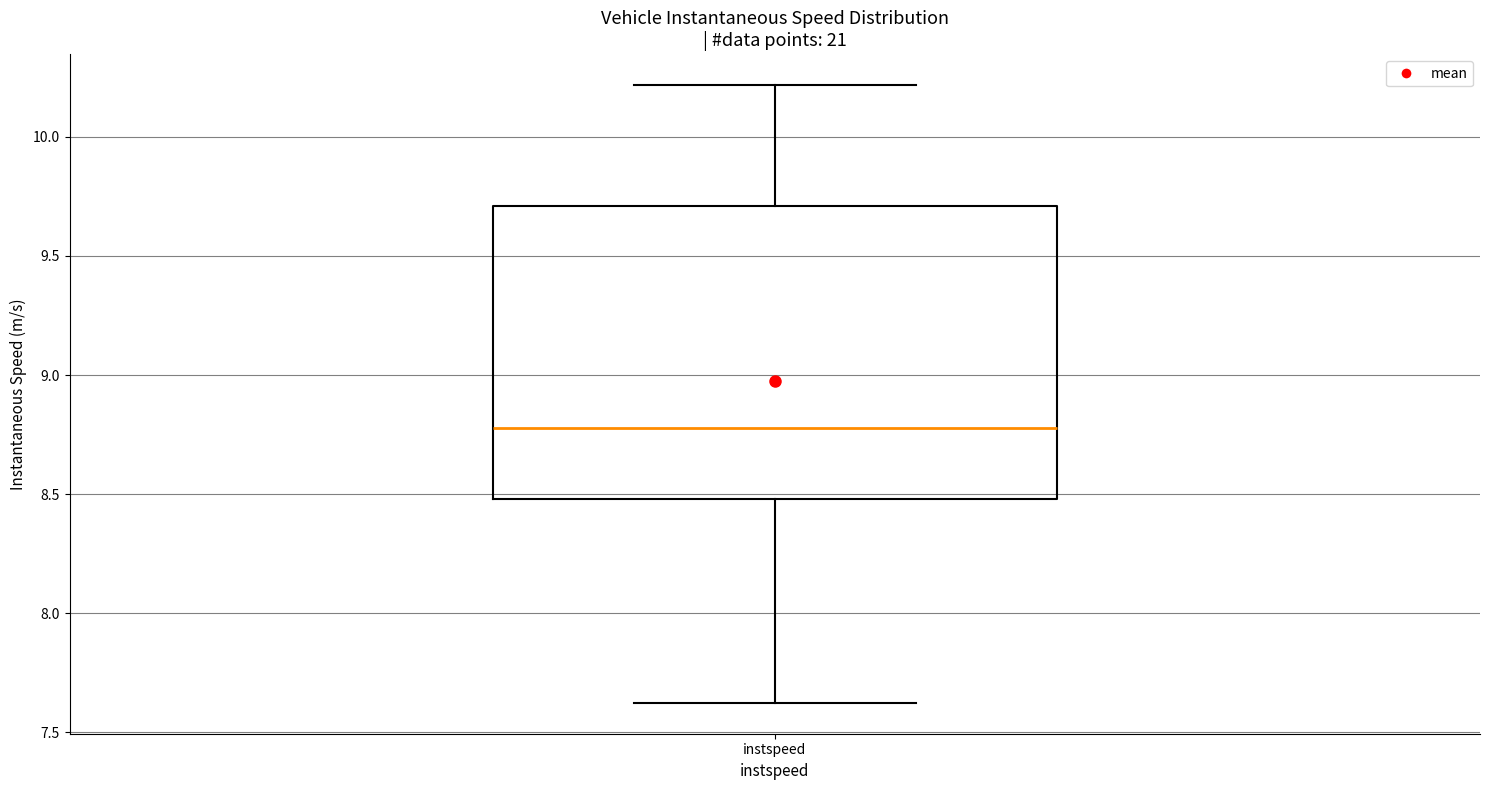

Read this box plot against the y-axis: the position of the median line, the range covered by the box, and the ends of both whiskers. The values are not printed on the chart, so give them approximately, as read against the axis.

median 8.8, box 8.5 to 9.7, whiskers 7.6 to 10.2